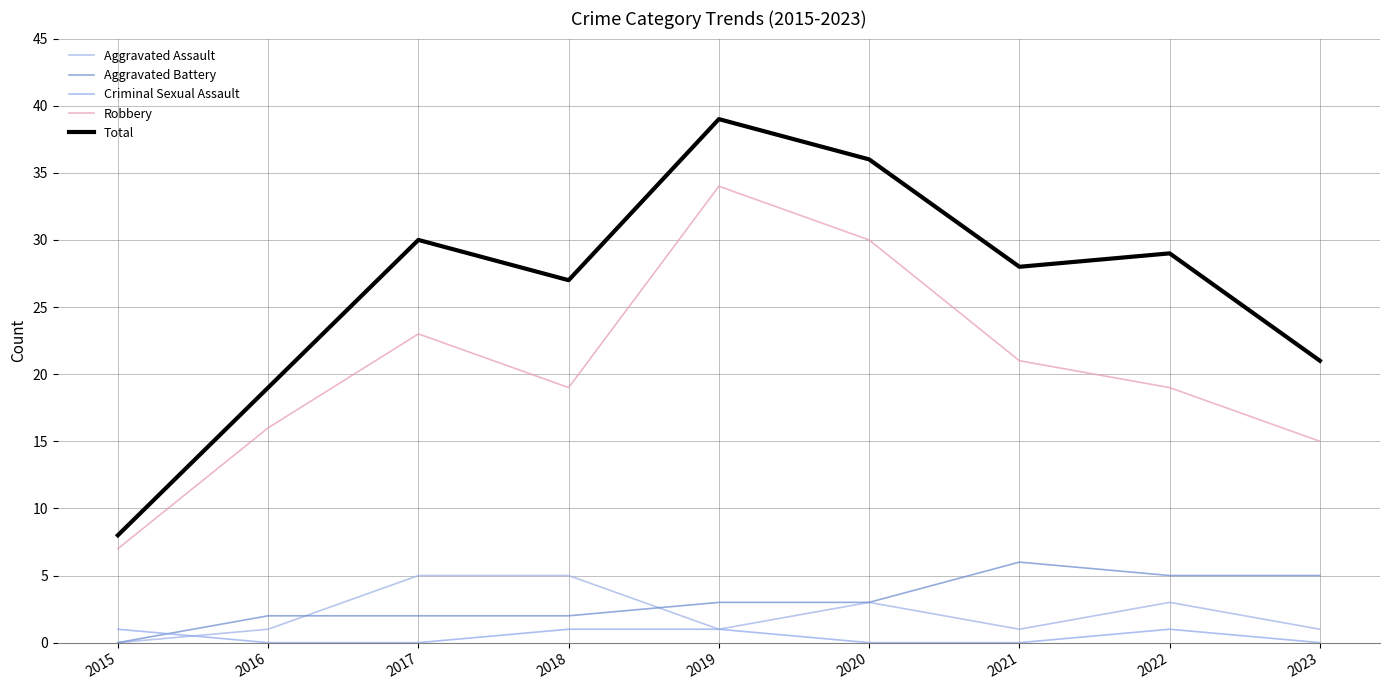

Is the value of Criminal Sexual Assault at 2019 greater than the value of Robbery at 2022?

No